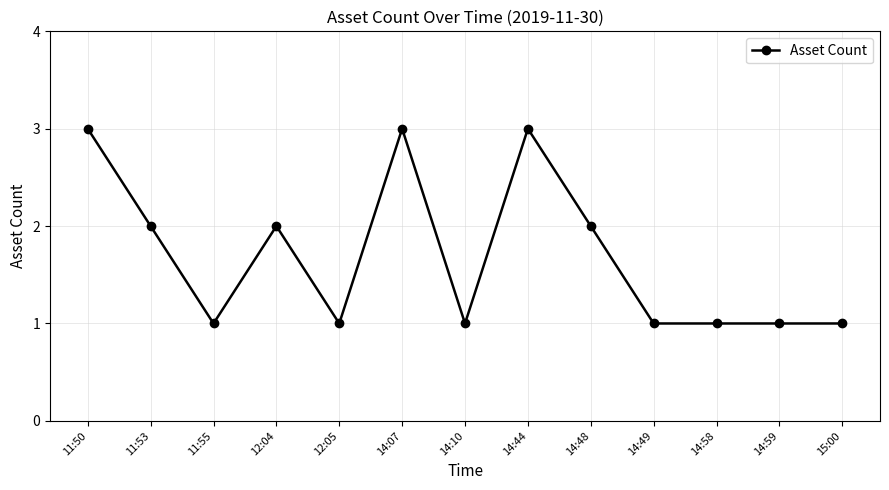

Approximately how many times larger is the value at 12:05 compared to 14:59?

1.0